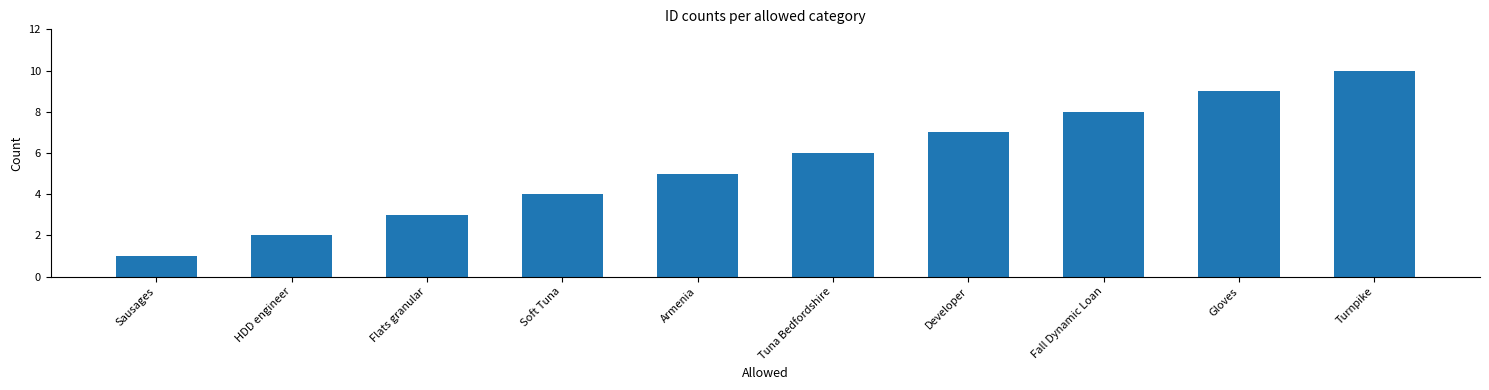

What is the label of the 4th bar from the right?

Developer